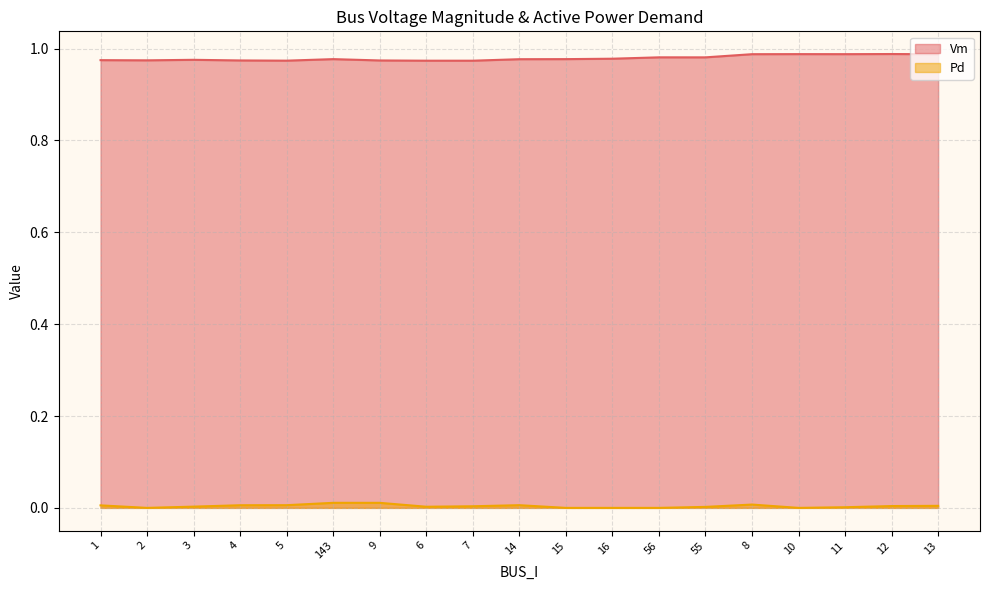

At which category is the sum across all series the highest?

8